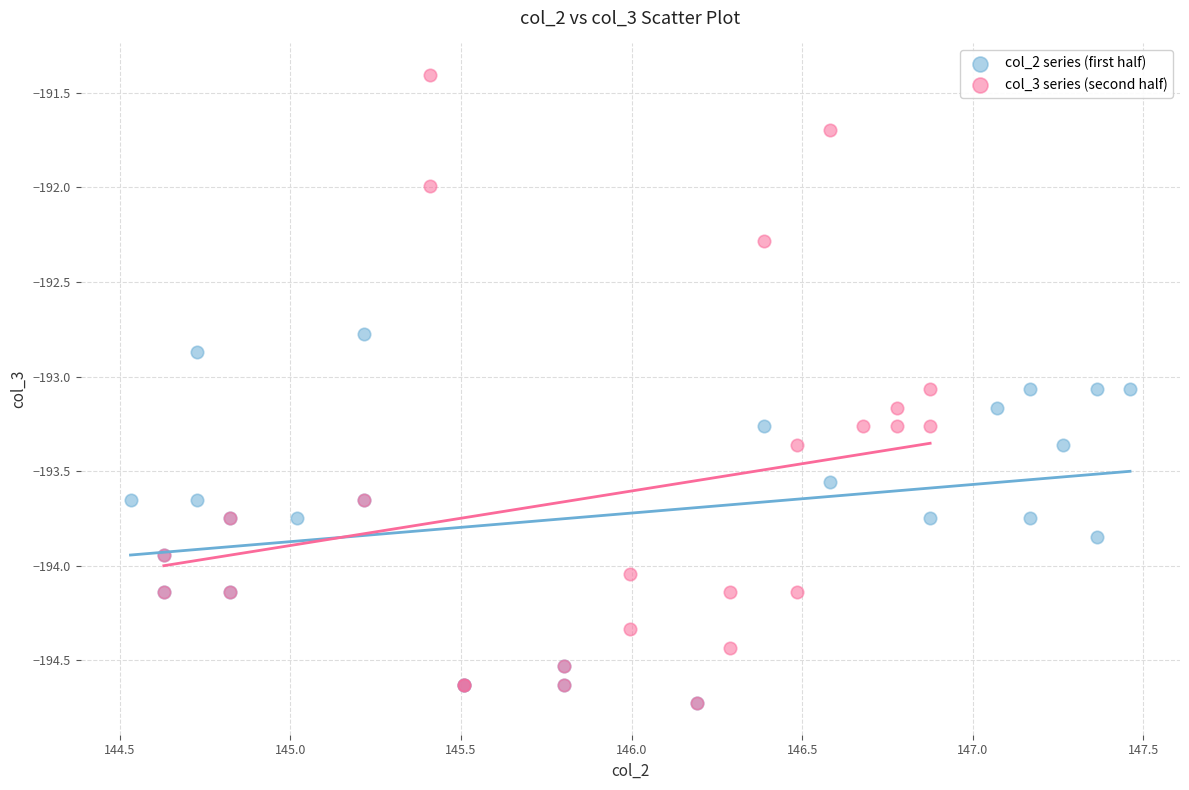

Which series contains the highest Y value?

col_3 series (second half)